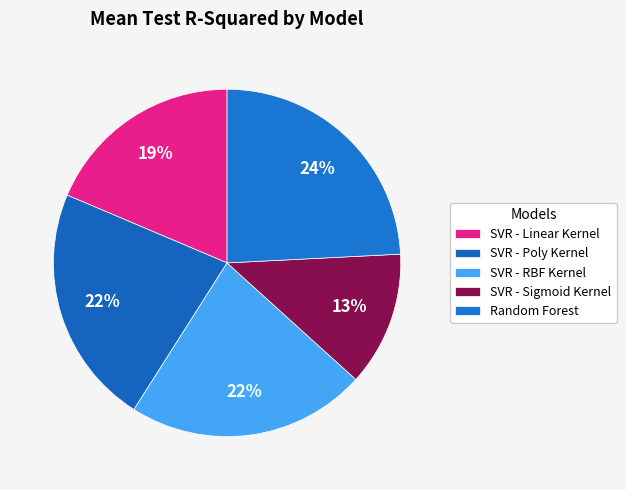

How many segments does this pie chart have?

5